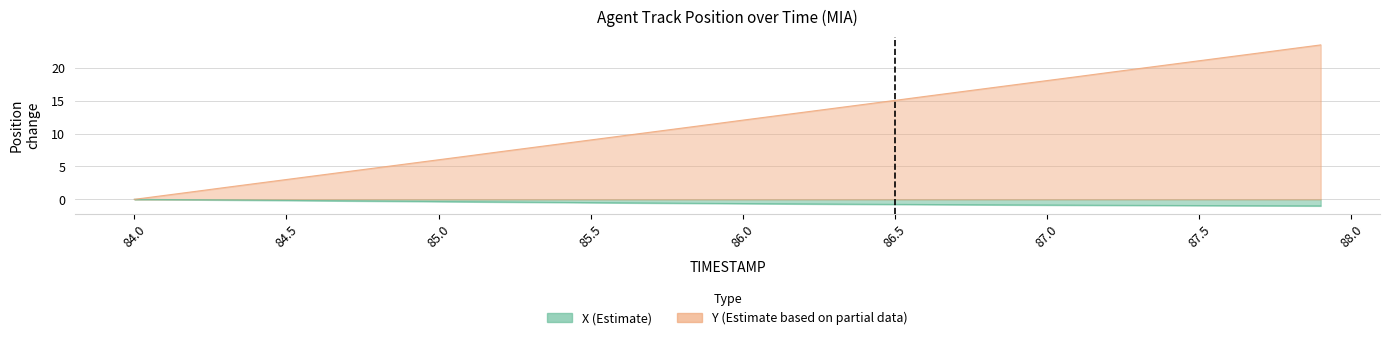

Does the chart display data point markers on the line(s)?

No